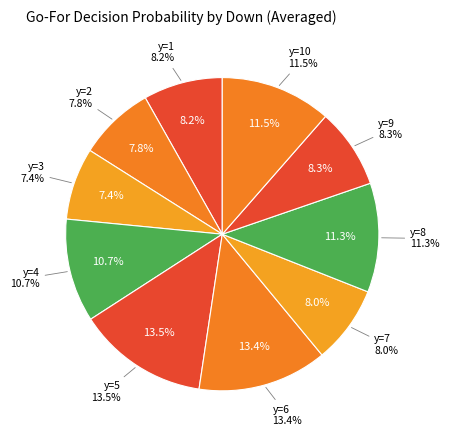

Combined, do y=4 and y=5 account for over 50%?

No